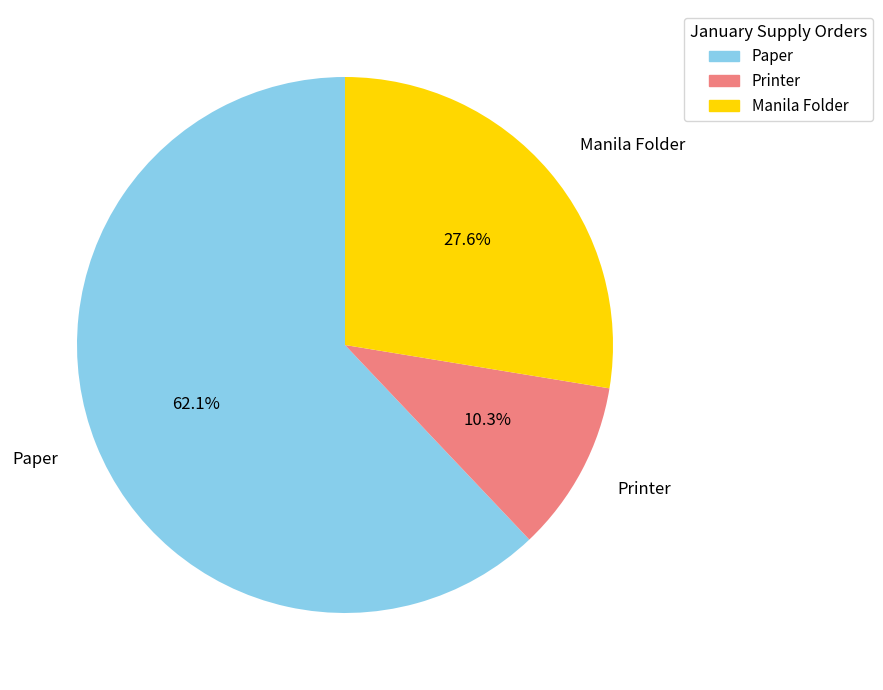

Which has a higher value, Printer or Paper?

Paper